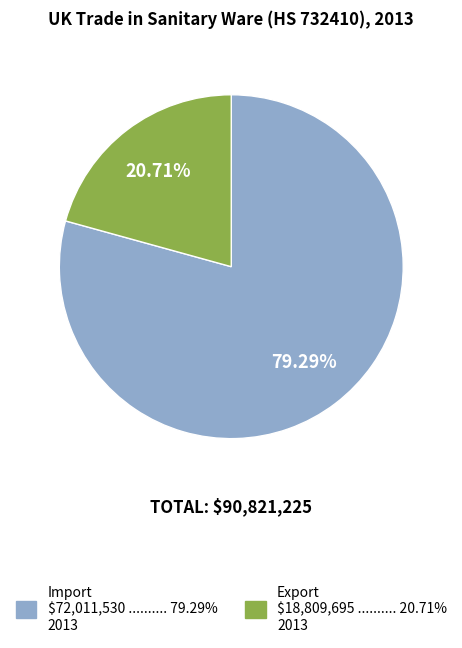

What portion of the pie excludes Export?

79.3%